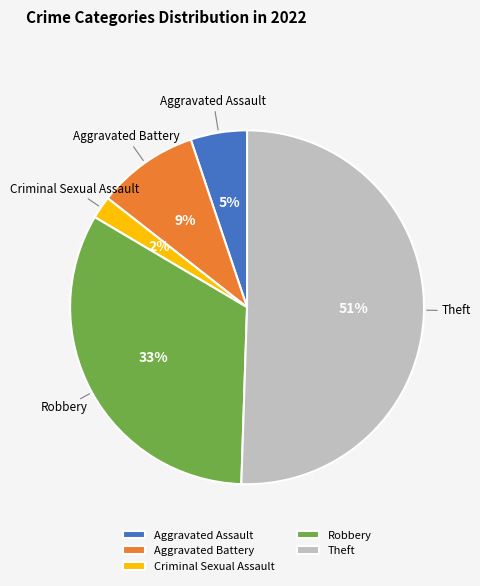

How many slices are in this pie chart?

5